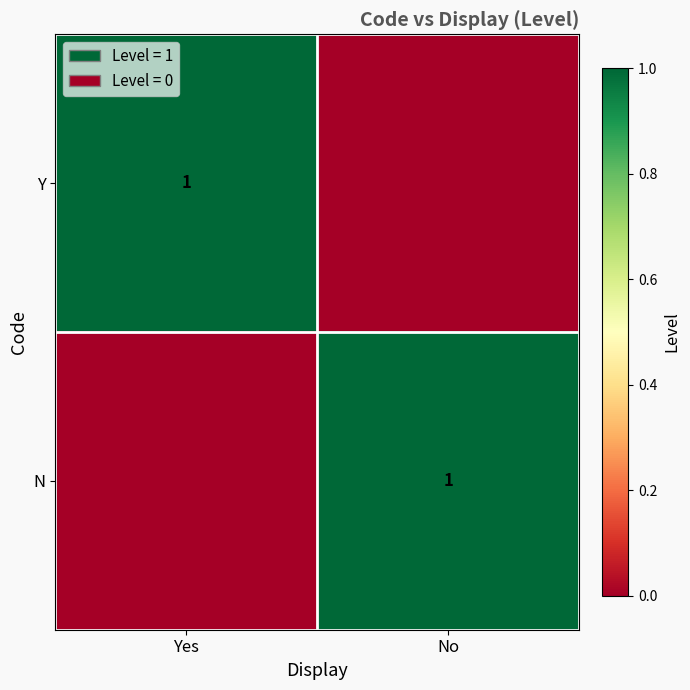

What is the greatest value displayed?

1